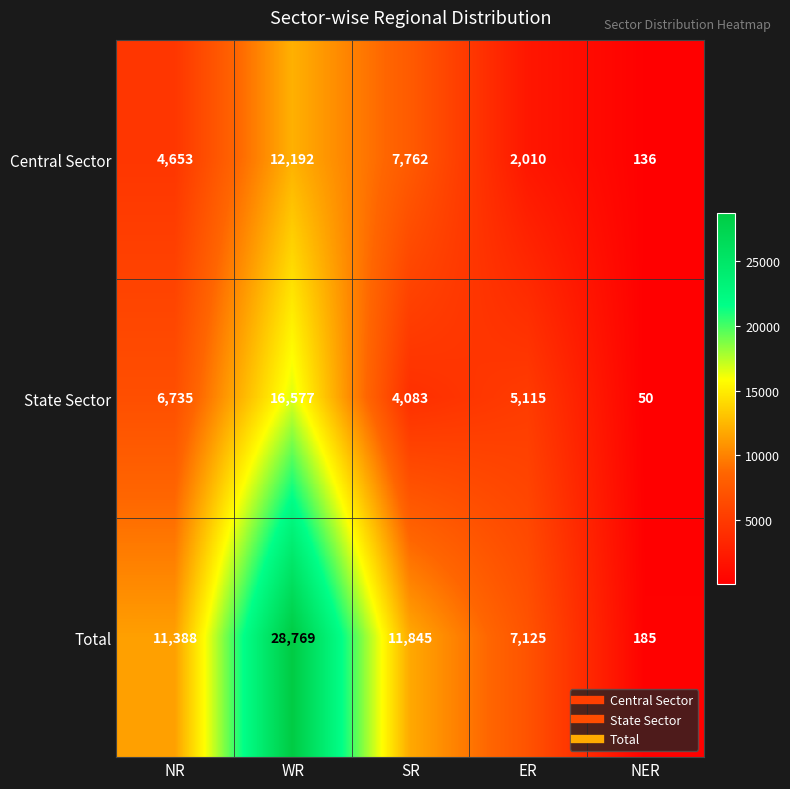

What is the sum of all Total values?

59312